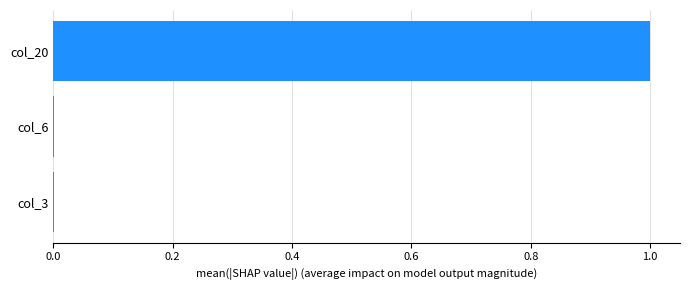

What is the maximum value shown in the chart?

1.0